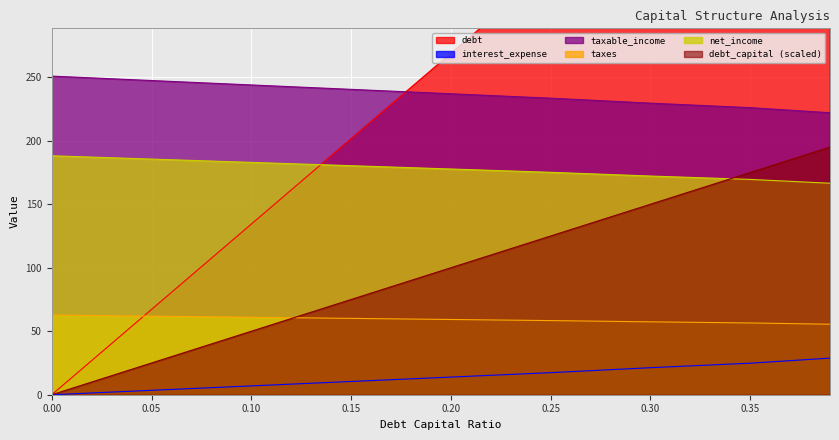

Does the chart display data point markers on the line(s)?

No